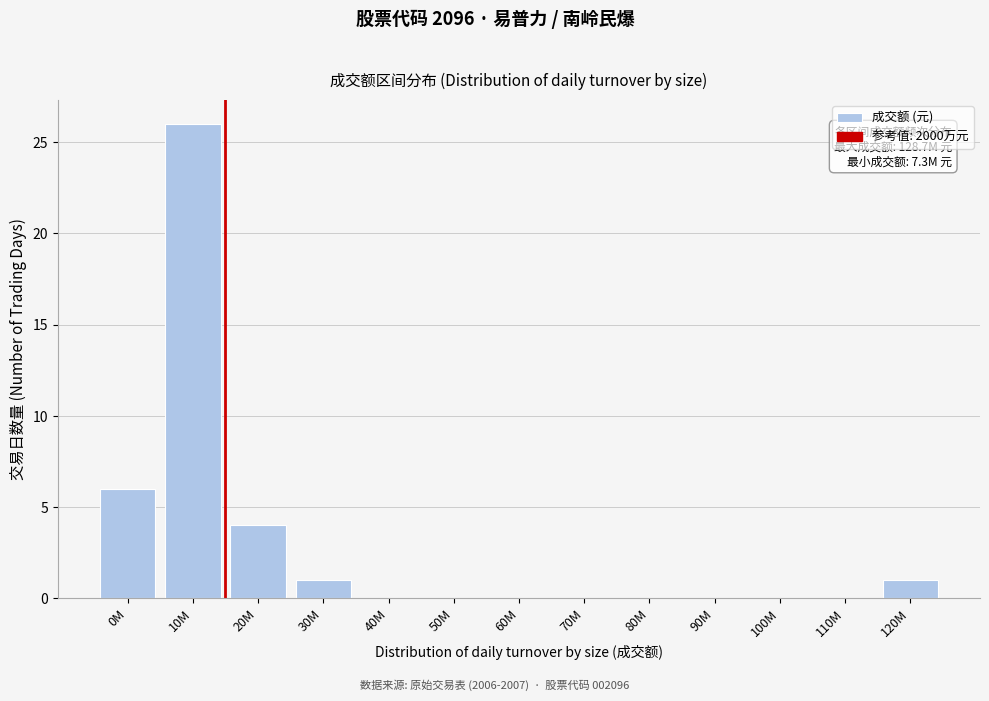

Reading left to right, extract all data points from this chart.

0M=6	10M=26	20M=4	30M=1	40M=0	50M=0	60M=0	70M=0	80M=0	90M=0	100M=0	110M=0	120M=1